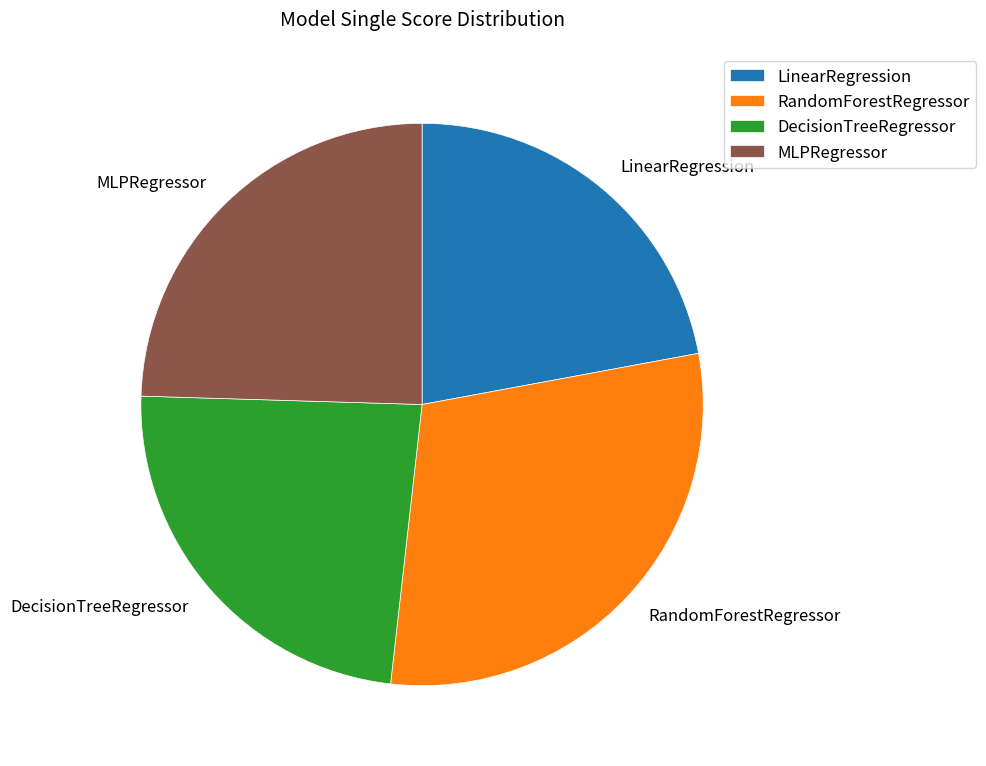

Is it true that LinearRegression is 15% of the pie?

False